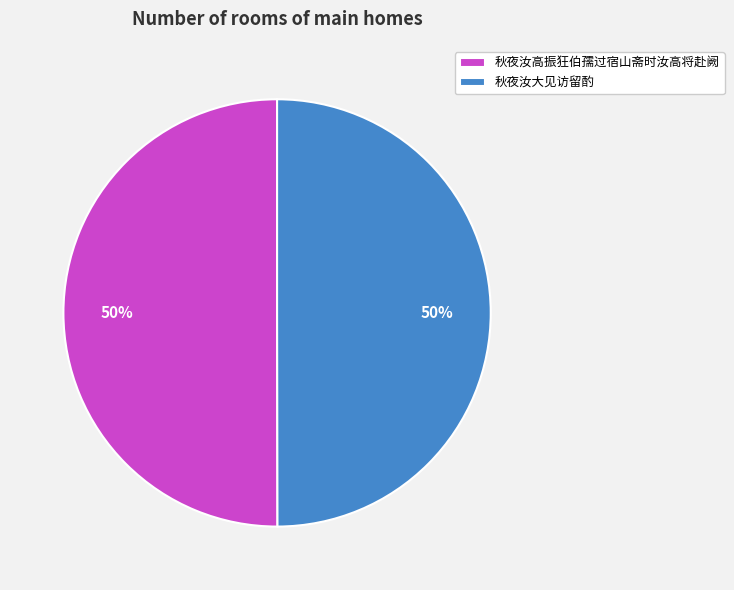

To the nearest percent, what is the average slice percentage?

50%